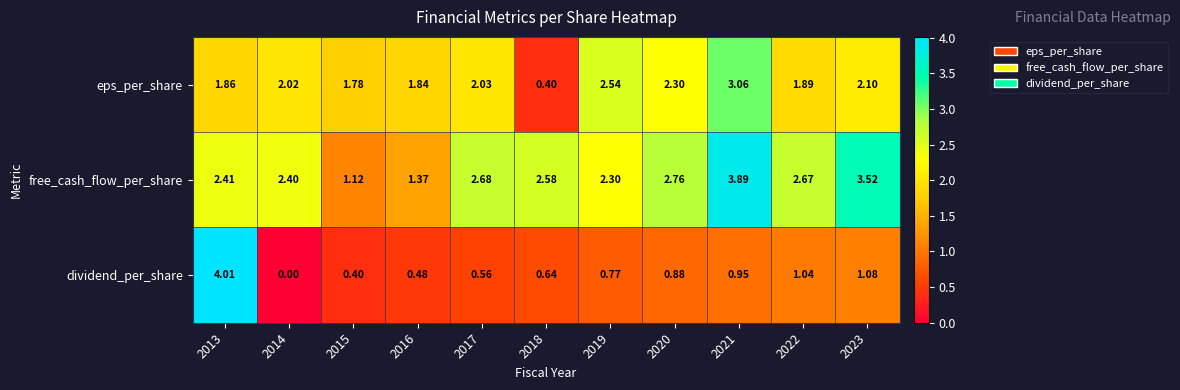

List the series in order of their peak value, lowest first.

eps_per_share, free_cash_flow_per_share, dividend_per_share